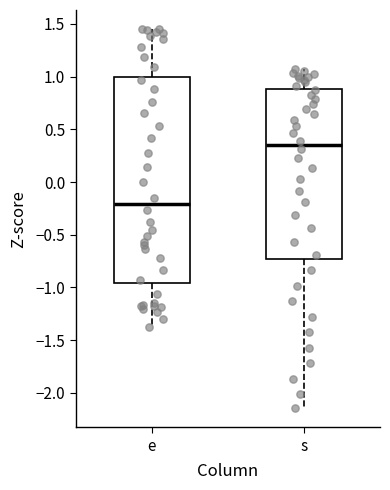

Which box has the highest median line?

s